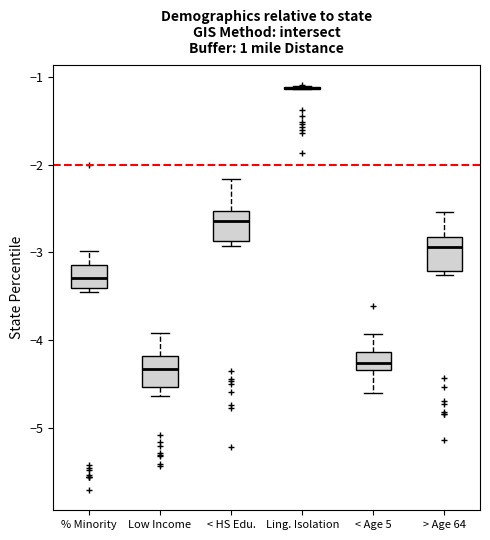

Reading left to right, read every box against the y-axis: the position of its median line, the range the box covers, and the ends of its whiskers. The values are not printed on the chart, so give them approximately, as read against the axis.

% Minority: median -3.3, box -3.4 to -3.1, whiskers -3.5 to -3.0
Low Income: median -4.3, box -4.5 to -4.2, whiskers -4.6 to -3.9
< HS Edu.: median -2.6, box -2.9 to -2.5, whiskers -2.9 (just below the box's lower edge) to -2.2
Ling. Isolation: box collapsed to a line at -1.1, whiskers -1.1 to -1.1
< Age 5: median -4.3 (inside the box), box -4.3 to -4.1, whiskers -4.6 to -3.9
> Age 64: median -2.9, box -3.2 to -2.8, whiskers -3.3 to -2.5